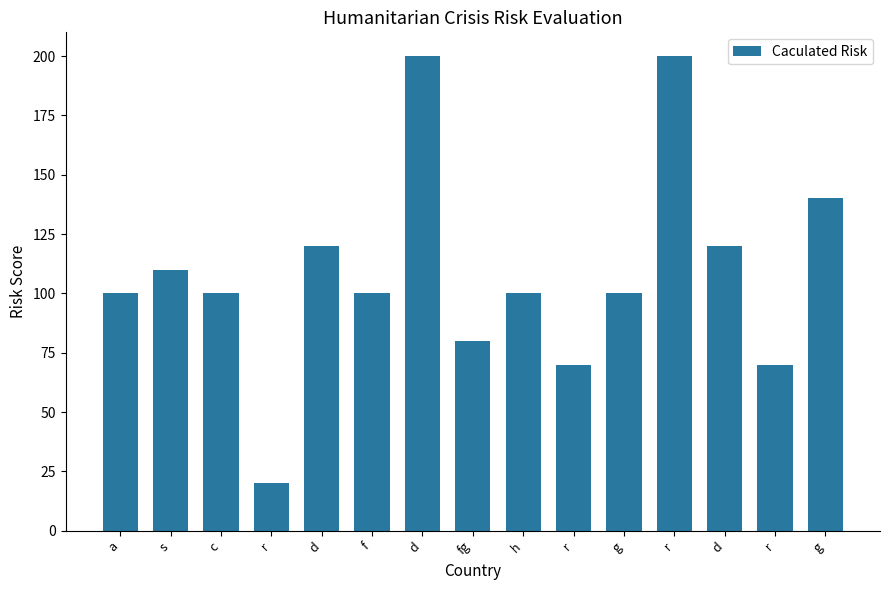

How many data points does each series have?

15